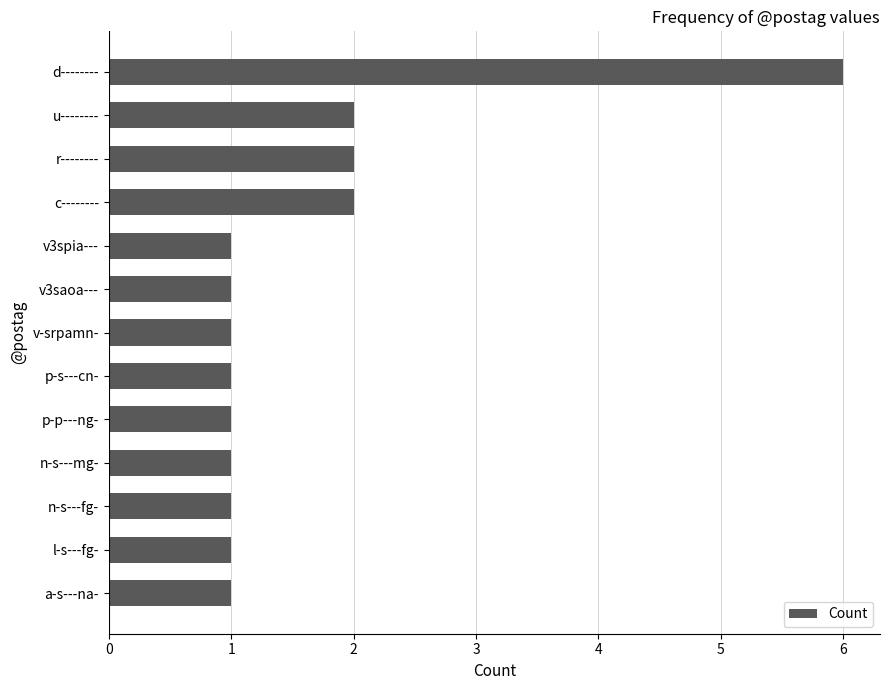

What is the sum of all values?

21